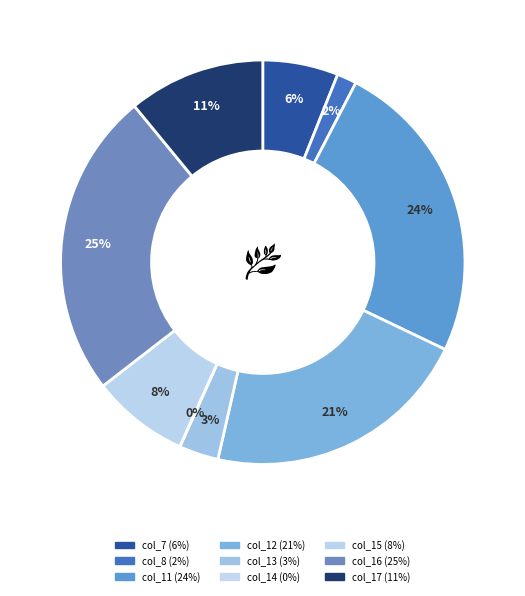

Between col_15 and col_13, which is larger?

col_15